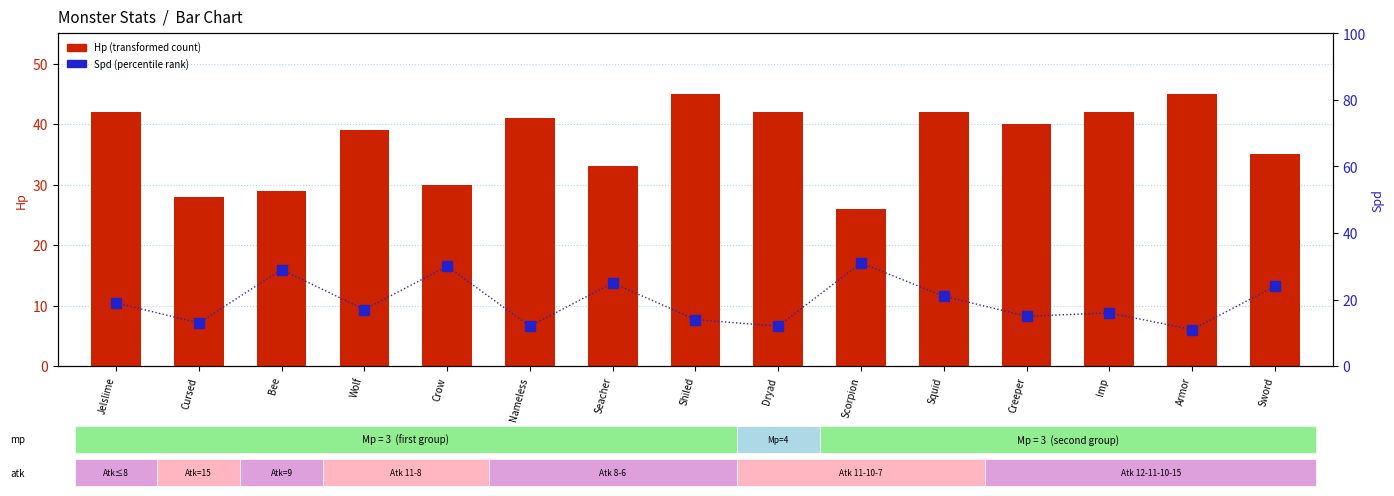

At which label does Spd (percentile rank) reach its peak?

Scorpion